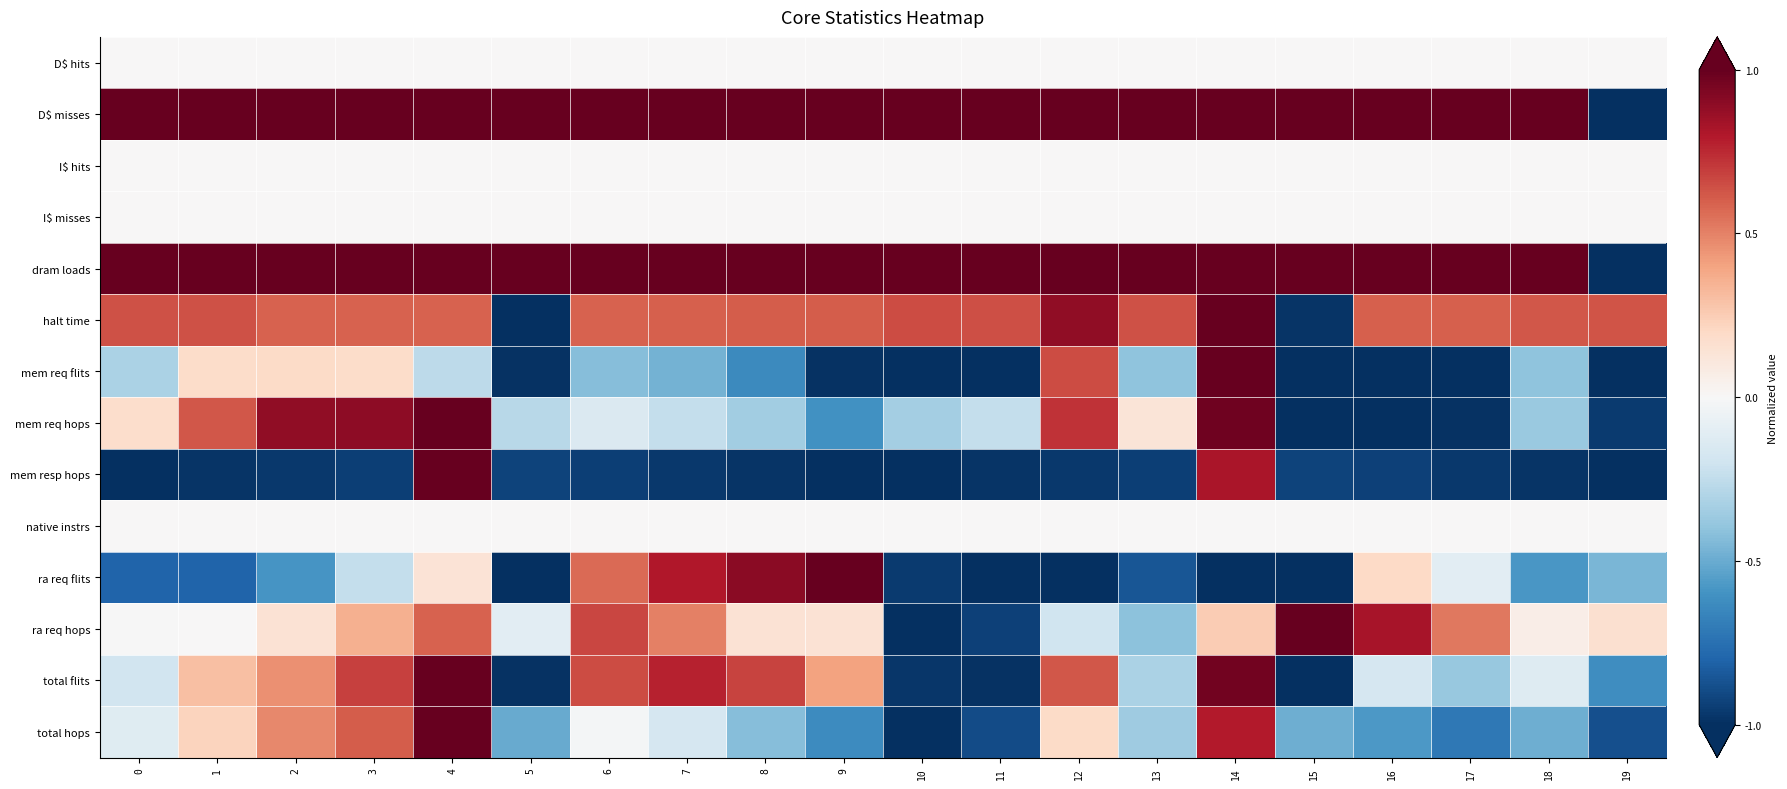

Reading left to right, what are all the values shown in this chart?

D$ hits: 0=0.0	1=0.0	2=0.0	3=0.0	4=0.0	5=0.0	6=0.0	7=0.0	8=0.0	9=0.0	10=0.0	11=0.0	12=0.0	13=0.0	14=0.0	15=0.0	16=0.0	17=0.0	18=0.0	19=0.0
D$ misses: 0=1.0	1=1.0	2=1.0	3=1.0	4=1.0	5=1.0	6=1.0	7=1.0	8=1.0	9=1.0	10=1.0	11=1.0	12=1.0	13=1.0	14=1.0	15=1.0	16=1.0	17=1.0	18=1.0	19=-1.0
I$ hits: 0=0.0	1=0.0	2=0.0	3=0.0	4=0.0	5=0.0	6=0.0	7=0.0	8=0.0	9=0.0	10=0.0	11=0.0	12=0.0	13=0.0	14=0.0	15=0.0	16=0.0	17=0.0	18=0.0	19=0.0
I$ misses: 0=0.0	1=0.0	2=0.0	3=0.0	4=0.0	5=0.0	6=0.0	7=0.0	8=0.0	9=0.0	10=0.0	11=0.0	12=0.0	13=0.0	14=0.0	15=0.0	16=0.0	17=0.0	18=0.0	19=0.0
dram loads: 0=1.0	1=1.0	2=1.0	3=1.0	4=1.0	5=1.0	6=1.0	7=1.0	8=1.0	9=1.0	10=1.0	11=1.0	12=1.0	13=1.0	14=1.0	15=1.0	16=1.0	17=1.0	18=1.0	19=-1.0
halt time: 0=0.6	1=0.6	2=0.6	3=0.6	4=0.6	5=-1.0	6=0.6	7=0.6	8=0.6	9=0.6	10=0.6	11=0.6	12=0.9	13=0.6	14=1.0	15=-1.0	16=0.6	17=0.6	18=0.6	19=0.6
mem req flits: 0=-0.3	1=0.2	2=0.2	3=0.2	4=-0.3	5=-1.0	6=-0.4	7=-0.5	8=-0.6	9=-1.0	10=-1.0	11=-1.0	12=0.7	13=-0.4	14=1.0	15=-1.0	16=-1.0	17=-1.0	18=-0.4	19=-1.0
mem req hops: 0=0.2	1=0.6	2=0.9	3=0.9	4=1.0	5=-0.3	6=-0.1	7=-0.2	8=-0.3	9=-0.6	10=-0.3	11=-0.2	12=0.7	13=0.1	14=1.0	15=-1.0	16=-1.0	17=-1.0	18=-0.4	19=-1.0
mem resp hops: 0=-1.0	1=-1.0	2=-1.0	3=-0.9	4=1.0	5=-0.9	6=-0.9	7=-1.0	8=-1.0	9=-1.0	10=-1.0	11=-1.0	12=-1.0	13=-0.9	14=0.8	15=-0.9	16=-0.9	17=-1.0	18=-1.0	19=-1.0
native instrs: 0=0.0	1=0.0	2=0.0	3=0.0	4=0.0	5=0.0	6=0.0	7=0.0	8=0.0	9=0.0	10=0.0	11=0.0	12=0.0	13=0.0	14=0.0	15=0.0	16=0.0	17=0.0	18=0.0	19=0.0
ra req flits: 0=-0.8	1=-0.8	2=-0.6	3=-0.2	4=0.1	5=-1.0	6=0.6	7=0.8	8=0.9	9=1.0	10=-1.0	11=-1.0	12=-1.0	13=-0.9	14=-1.0	15=-1.0	16=0.2	17=-0.1	18=-0.6	19=-0.5
ra req hops: 0=-0.0	1=0.0	2=0.1	3=0.4	4=0.6	5=-0.1	6=0.7	7=0.5	8=0.1	9=0.1	10=-1.0	11=-0.9	12=-0.2	13=-0.4	14=0.3	15=1.0	16=0.8	17=0.5	18=0.1	19=0.2
total flits: 0=-0.2	1=0.3	2=0.5	3=0.7	4=1.0	5=-1.0	6=0.7	7=0.8	8=0.7	9=0.4	10=-1.0	11=-1.0	12=0.6	13=-0.3	14=1.0	15=-1.0	16=-0.2	17=-0.4	18=-0.1	19=-0.6
total hops: 0=-0.1	1=0.2	2=0.5	3=0.6	4=1.0	5=-0.5	6=-0.0	7=-0.2	8=-0.4	9=-0.6	10=-1.0	11=-0.9	12=0.2	13=-0.4	14=0.8	15=-0.5	16=-0.6	17=-0.7	18=-0.5	19=-0.9